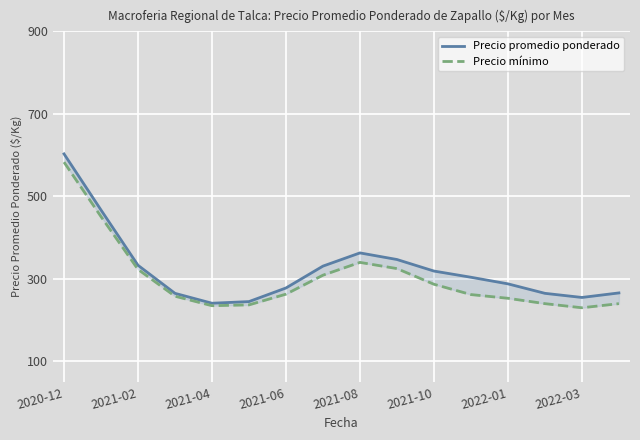

At which label is Precio mínimo closest to 406?

2021-02